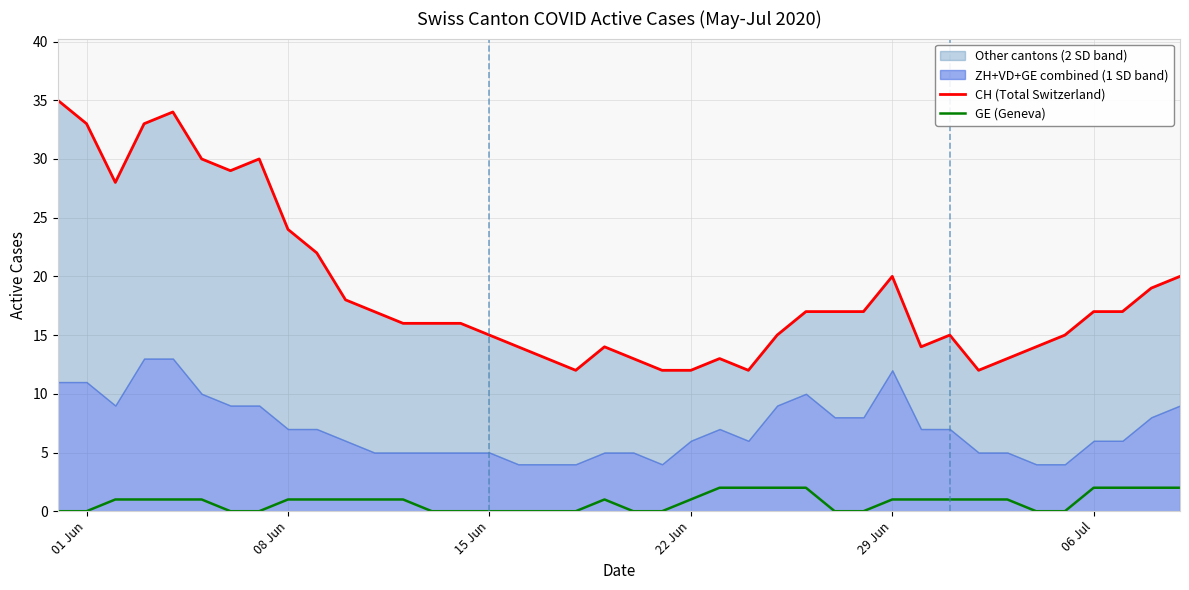

How many positive values does the GE (Geneva) series have?

24